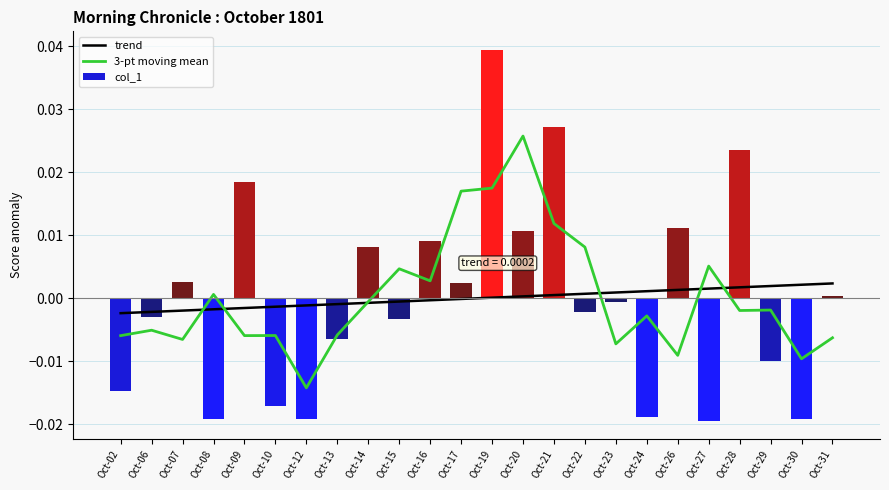

Rank the categories by 3-pt moving mean value from lowest to highest.

Oct-12, Oct-30, Oct-26, Oct-23, Oct-07, Oct-31, Oct-02, Oct-09, Oct-10, Oct-13, Oct-06, Oct-24, Oct-28, Oct-29, Oct-14, Oct-08, Oct-16, Oct-15, Oct-27, Oct-22, Oct-21, Oct-17, Oct-19, Oct-20